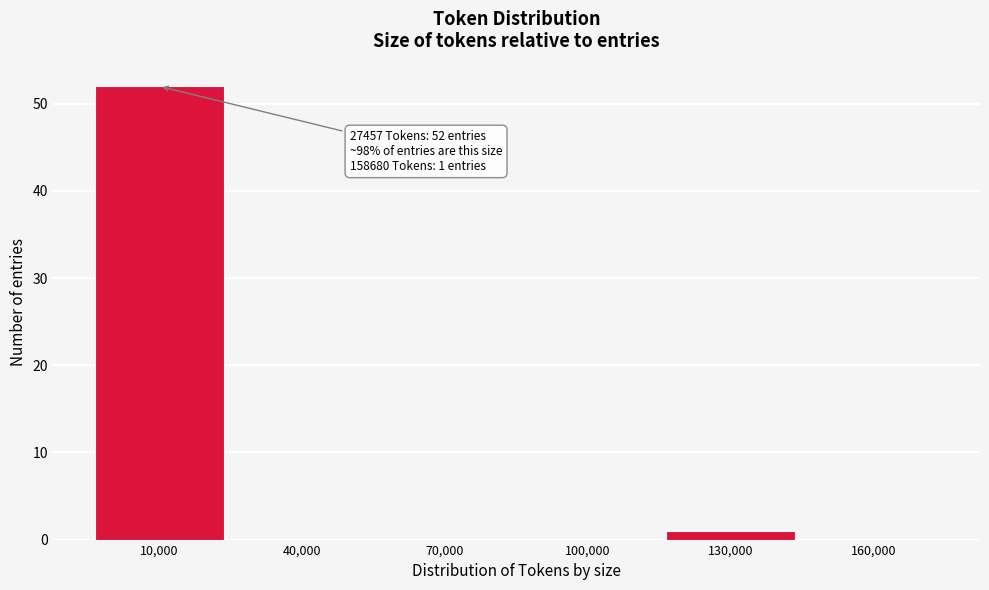

Reading left to right, list all the values displayed in this chart.

10,000=52	40,000=0	70,000=0	100,000=0	130,000=1	160,000=0